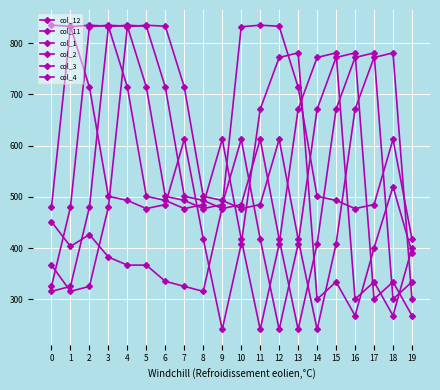

What is the value of the col_4 point at the 5th from the left?

832.0